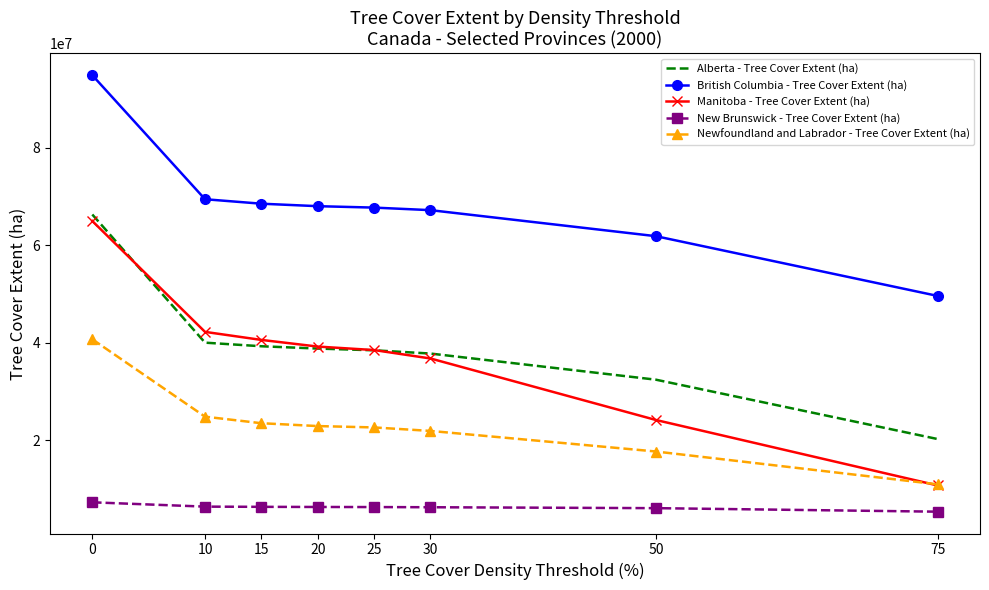

Which series has the largest total across all categories?

British Columbia - Tree Cover Extent (ha)